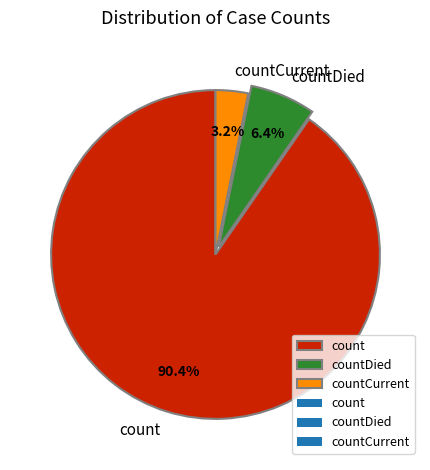

Rank the categories by value from highest to lowest.

count, countDied, countCurrent